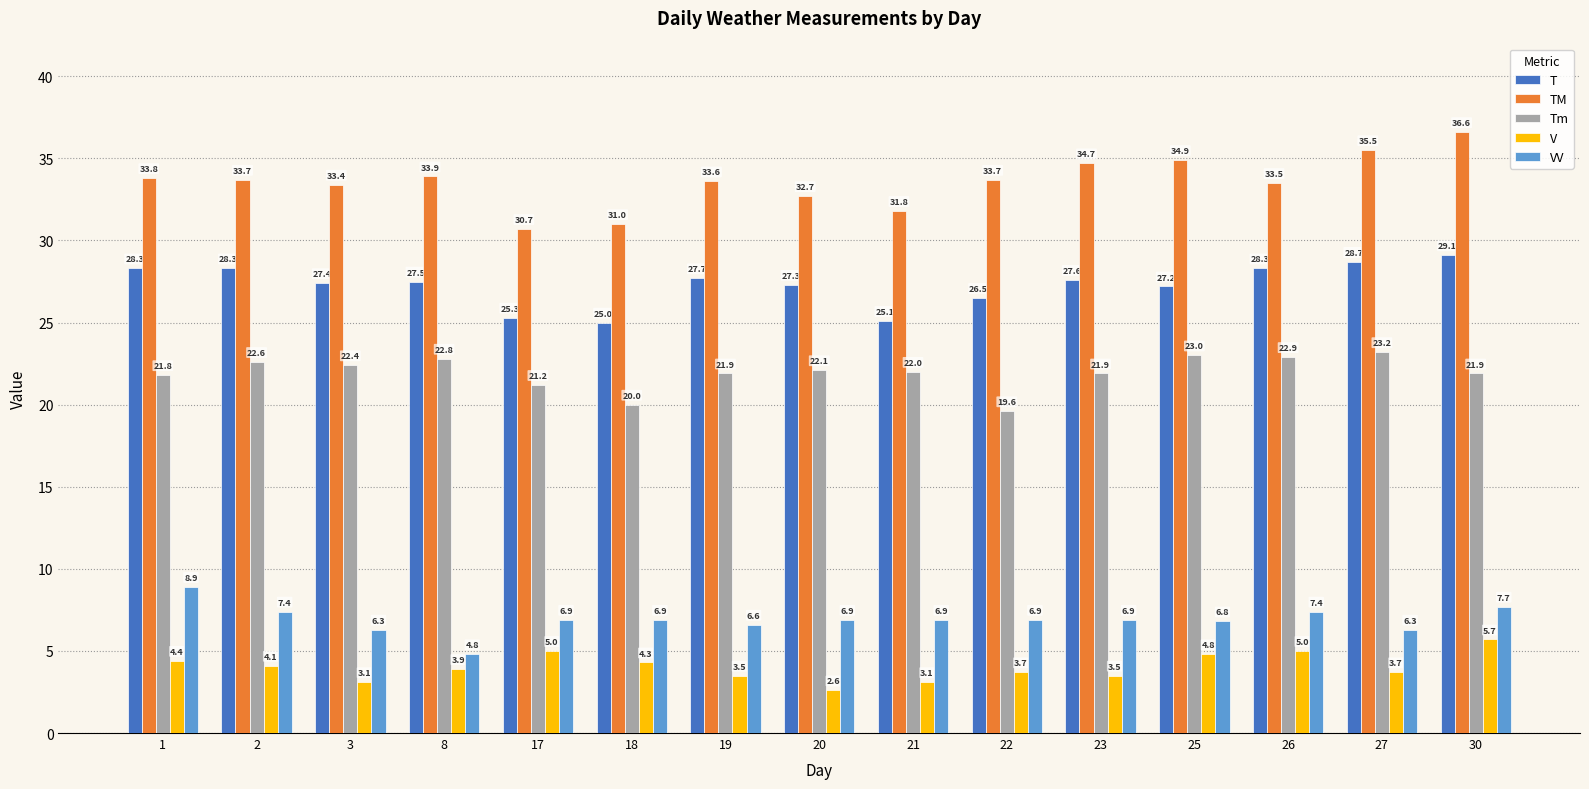

How many bars are there in total?

75